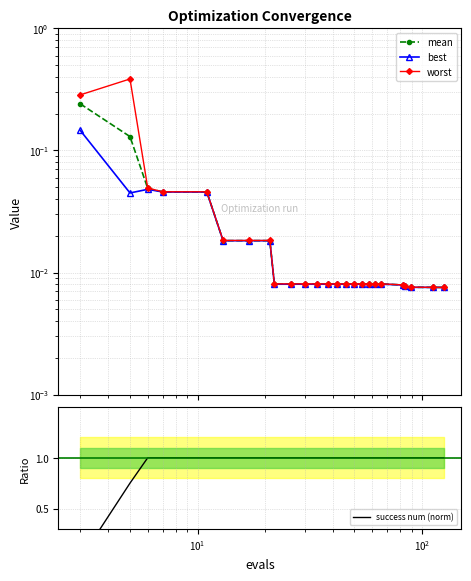

Count the number of data series in this chart.

4